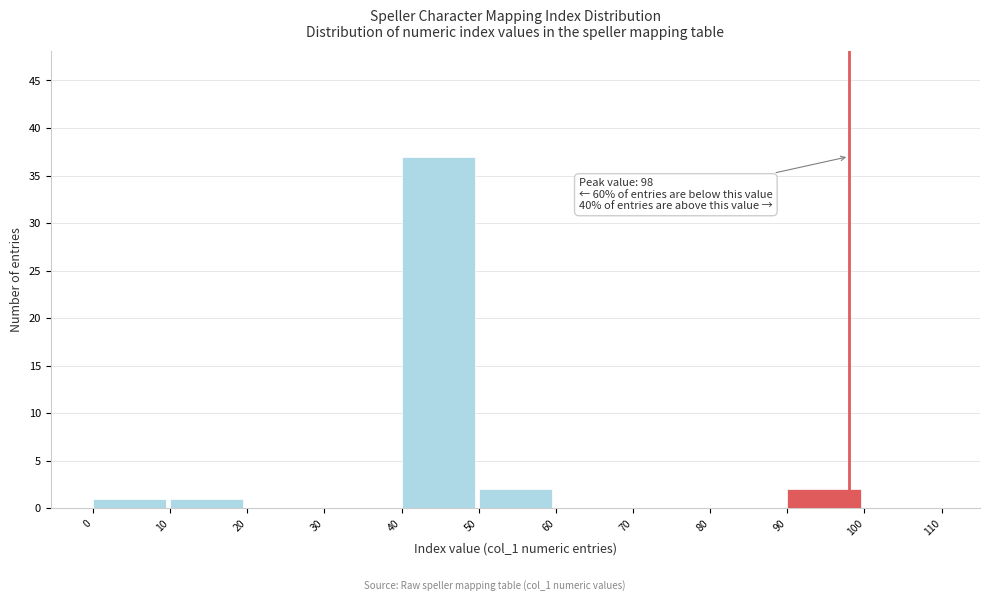

Over which range of the x-axis is the bar tallest?

40 to 50